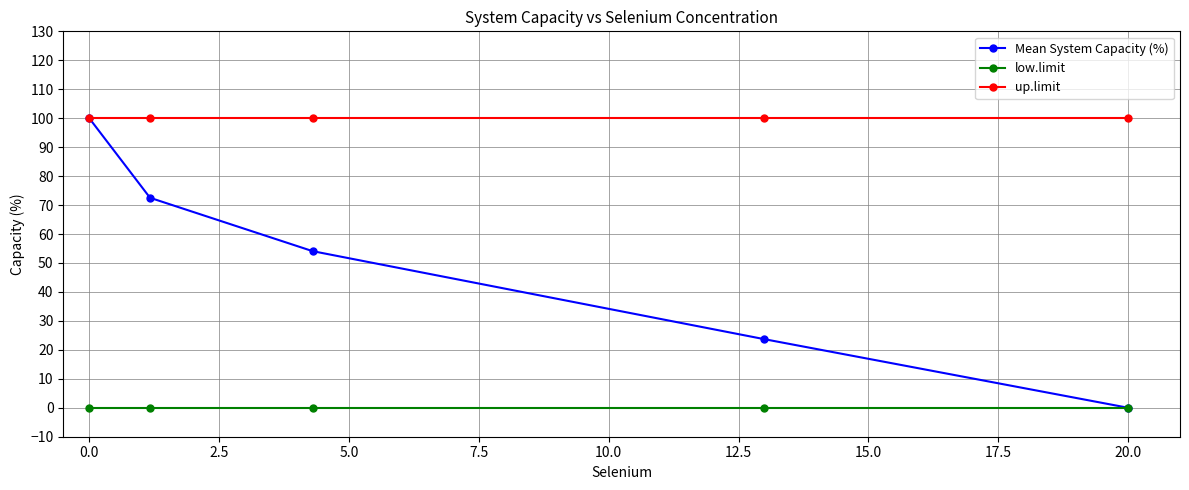

At how many categories does at least one series exceed 8?

5